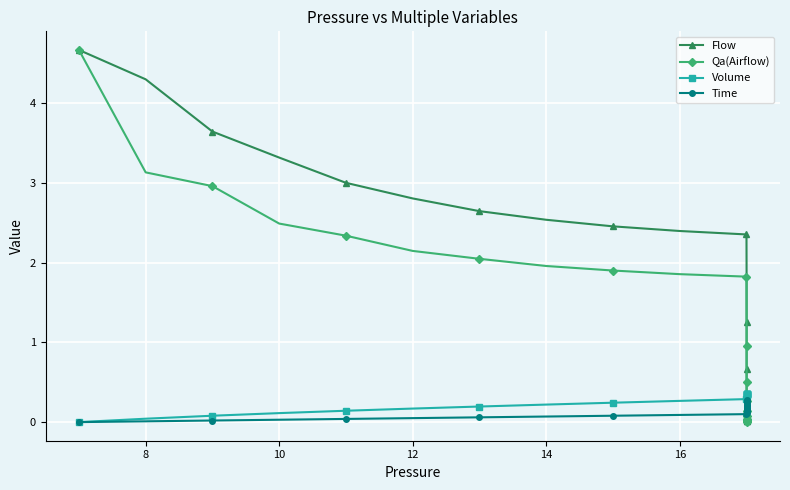

Reading left to right, what are all the values shown in this chart?

Flow: 4.7	4.3	3.6	3.3	3.0	2.8	2.6	2.5	2.5	2.4	2.4	1.8	1.3	0.9	0.7	0.5	0.4	0.3	0.2	0.1	0.1	0.1	0.1	0.0	0.0	0.0	0.0	0.0	0.0	0.0
Qa(Airflow): 4.7	3.1	3.0	2.5	2.3	2.1	2.0	2.0	1.9	1.9	1.8	1.2	1.0	0.7	0.5	0.4	0.3	0.2	0.1	0.1	0.1	0.1	0.0	0.0	0.0	0.0	0.0	0.0	0.0	0.0
Volume: 0.0	0.0	0.1	0.1	0.1	0.2	0.2	0.2	0.2	0.3	0.3	0.3	0.3	0.3	0.3	0.3	0.3	0.4	0.4	0.4	0.4	0.4	0.4	0.4	0.4	0.4	0.4	0.4	0.4	0.4
Time: 0.0	0.0	0.0	0.0	0.0	0.1	0.1	0.1	0.1	0.1	0.1	0.1	0.1	0.1	0.1	0.1	0.2	0.2	0.2	0.2	0.2	0.2	0.2	0.2	0.2	0.3	0.3	0.3	0.3	0.3